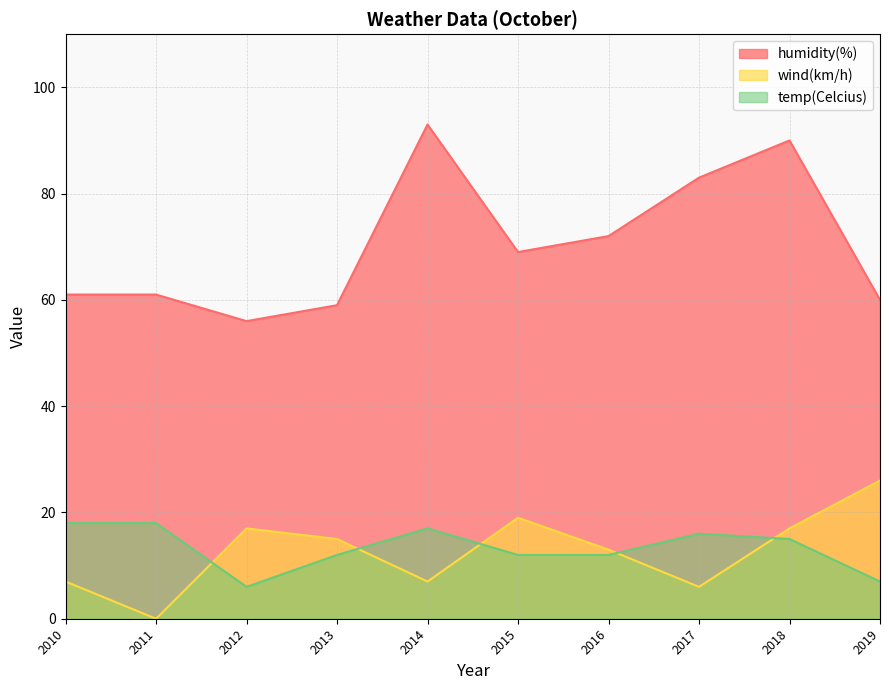

What are all the series names shown in the legend?

humidity(%), wind(km/h), temp(Celcius)